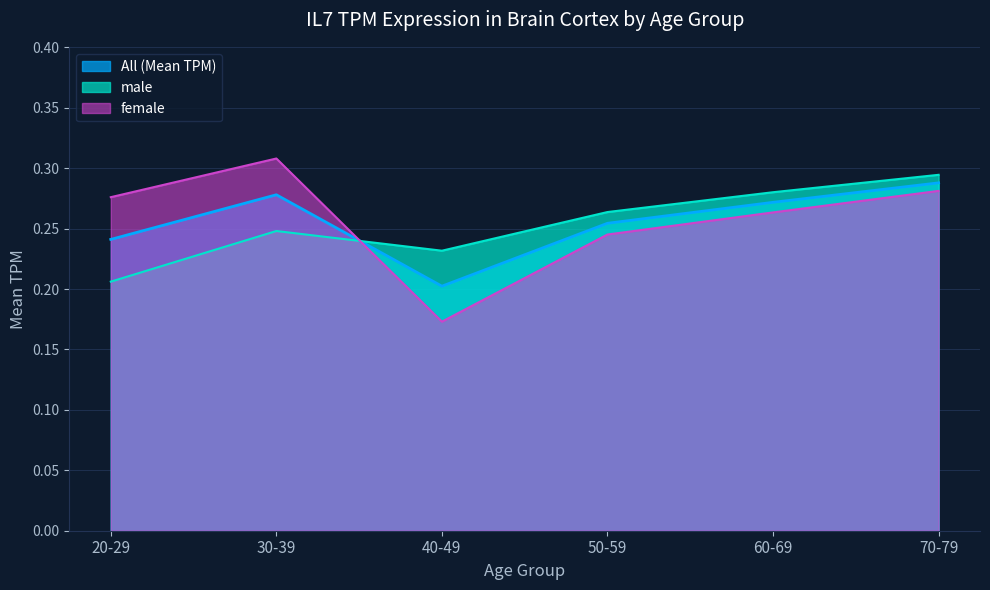

How many male values are between 0 and 1?

6